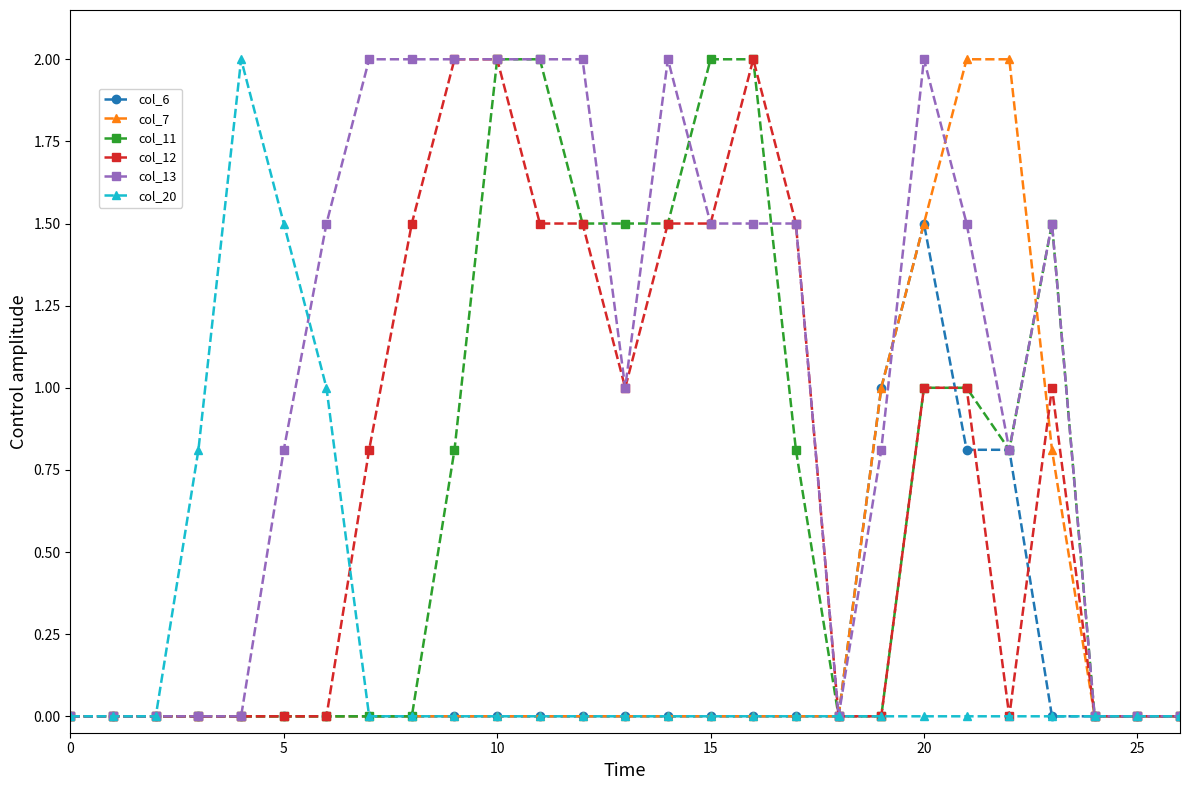

Which series has the largest total across all categories?

col_13